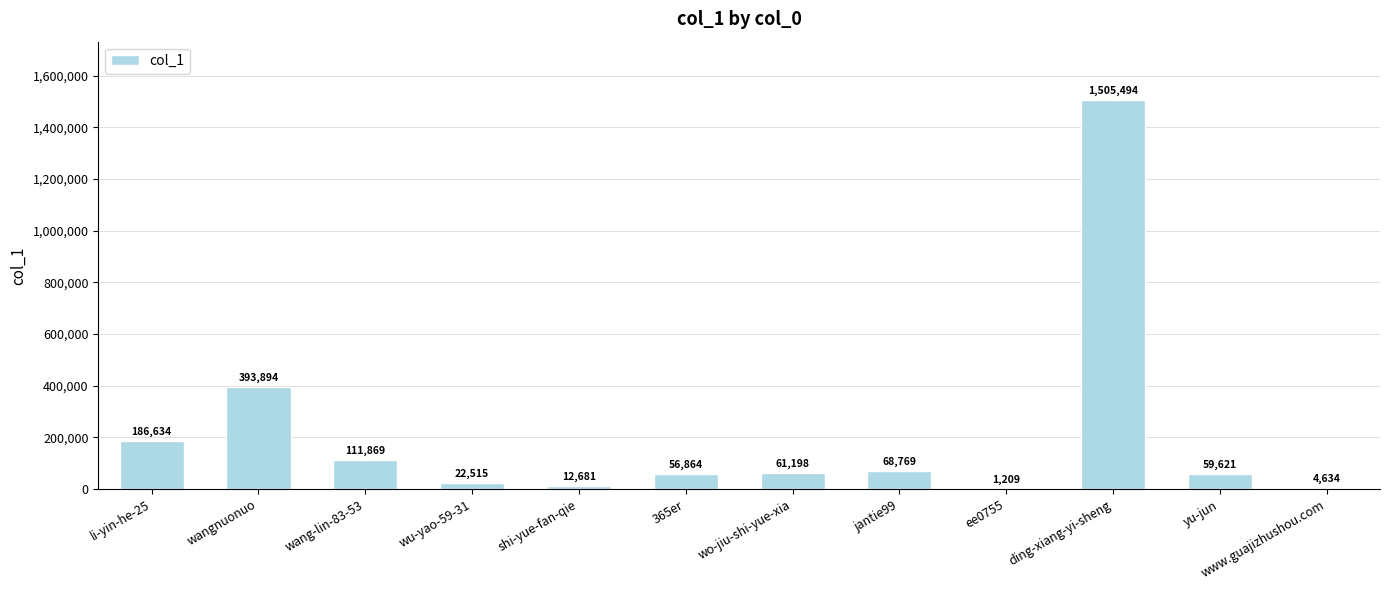

What is the average value?

207115